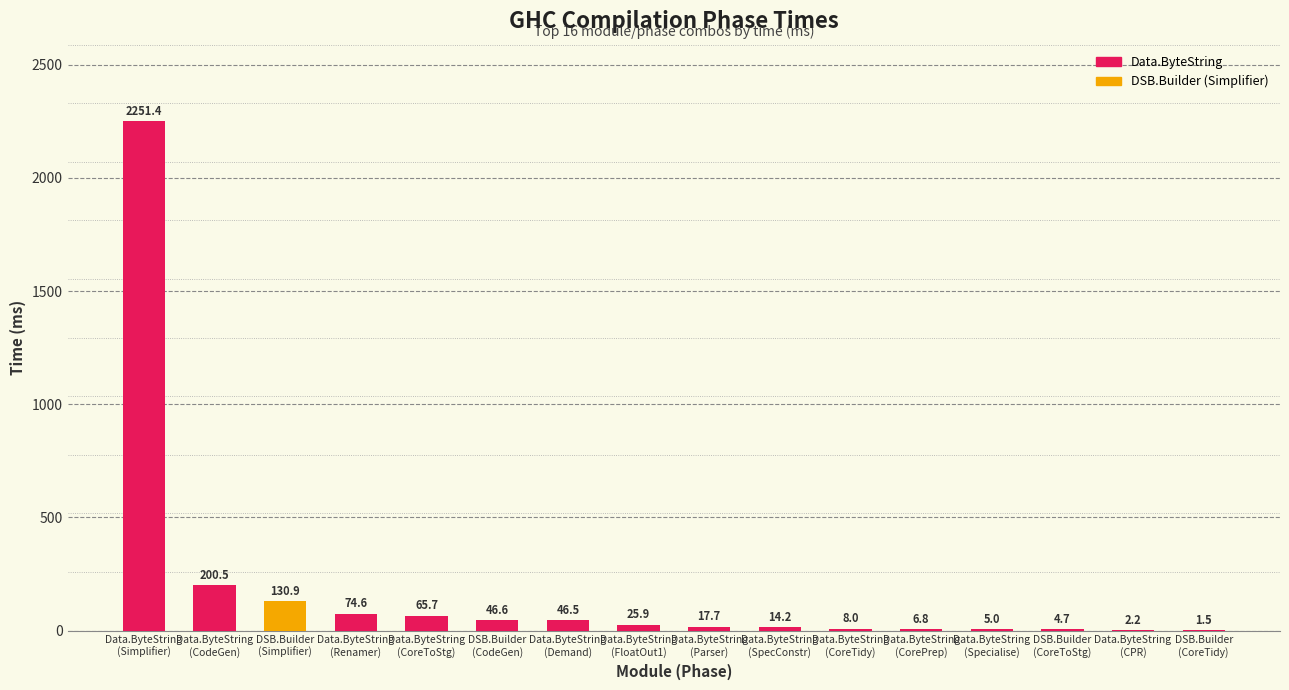

Reading left to right, transcribe all the data shown in this chart.

2251.4	200.5	130.9	74.6	65.7	46.6	46.5	25.9	17.7	14.2	8.0	6.8	5.0	4.7	2.2	1.5